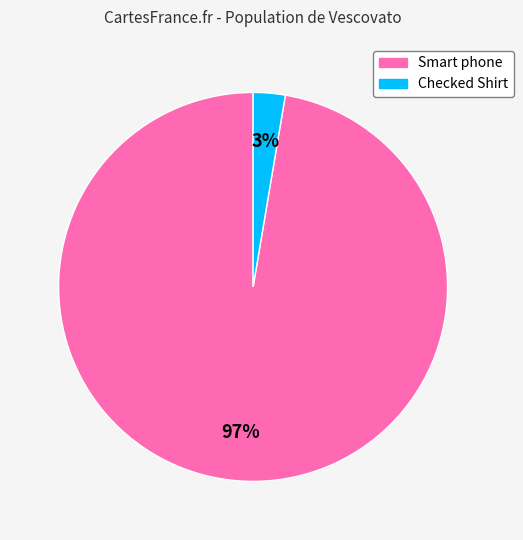

To the nearest percent, what is the combined percentage of Checked Shirt and Smart phone?

100%